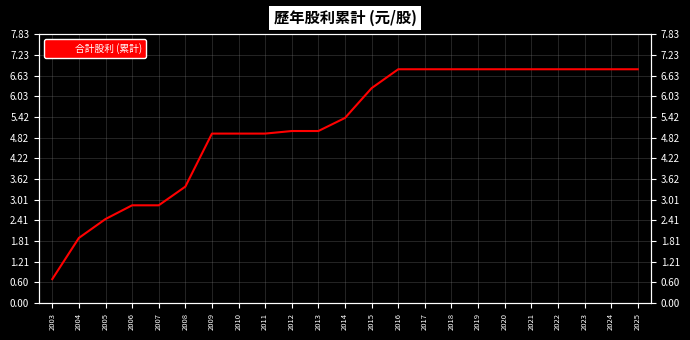

At which label is the value closest to 3?

2006